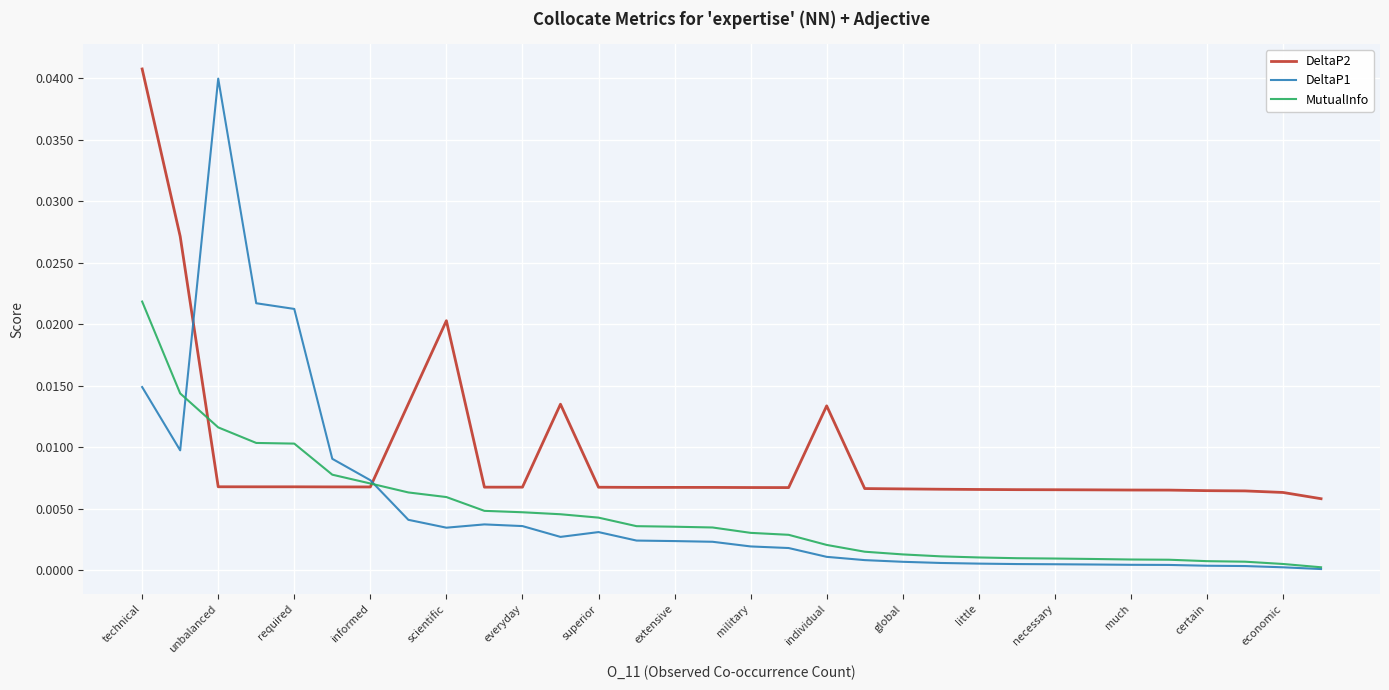

Which series ends up on top after the final intersection of DeltaP2 and DeltaP1?

DeltaP2